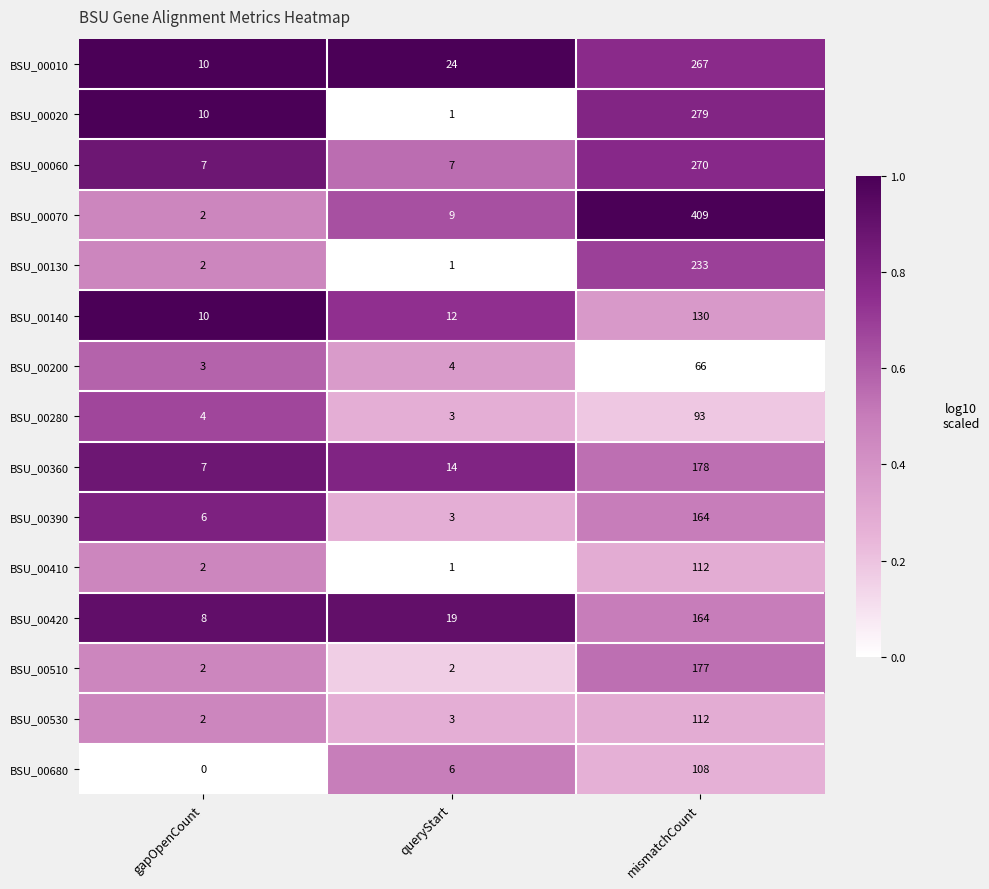

What is the difference between the second highest and minimum values in the BSU_00020 series?

9